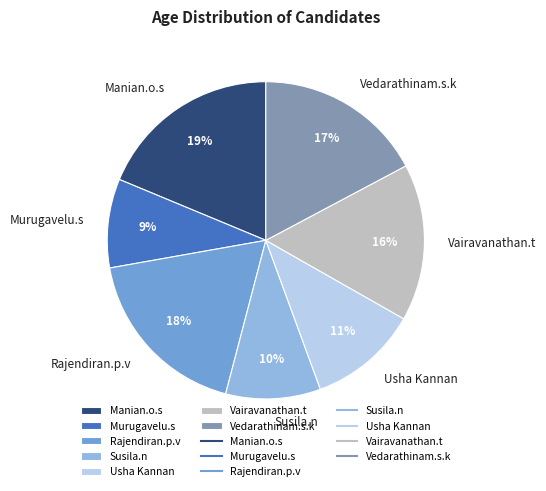

Is it true that Manian.o.s is 19% of the pie?

True